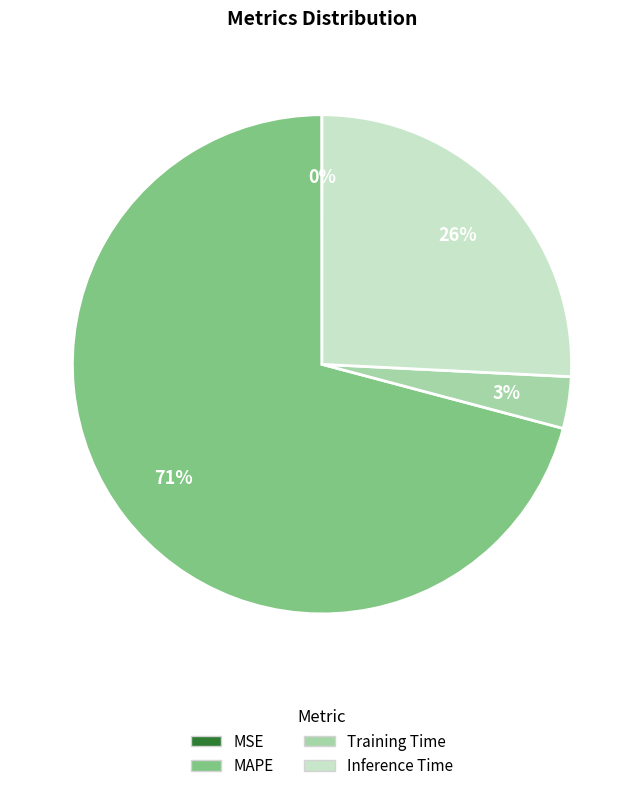

The Training Time slice represents 3% of the pie. True or false?

True